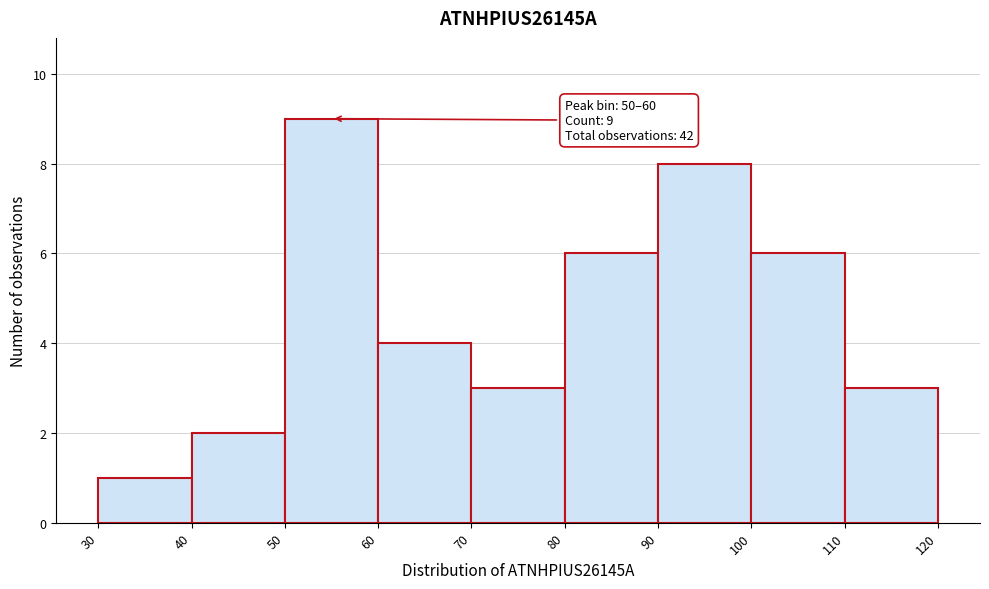

Which range on the x-axis has the tallest bar?

50 to 60